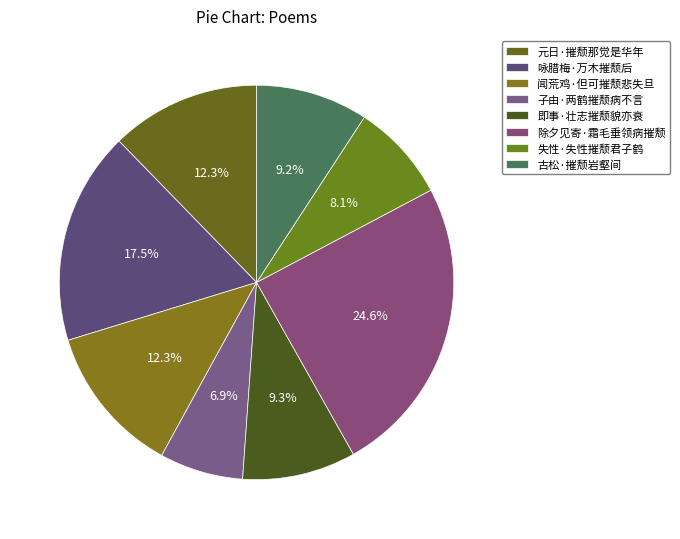

How many slices are in this pie chart?

8